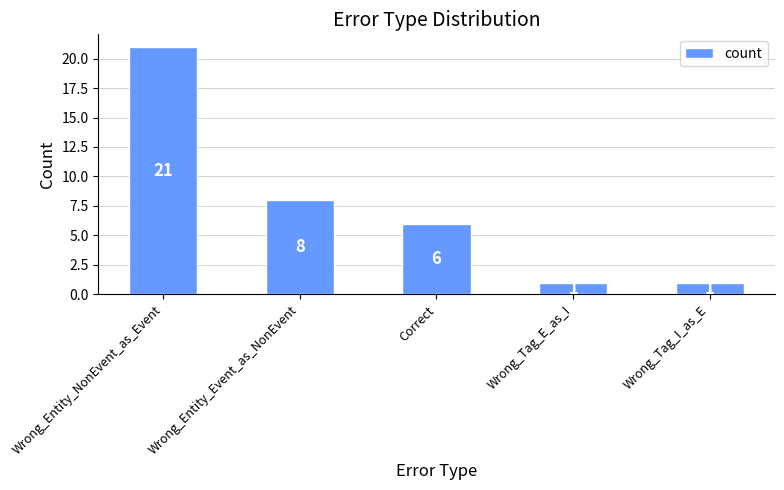

Where does the data first go above 6?

Wrong_Entity_NonEvent_as_Event